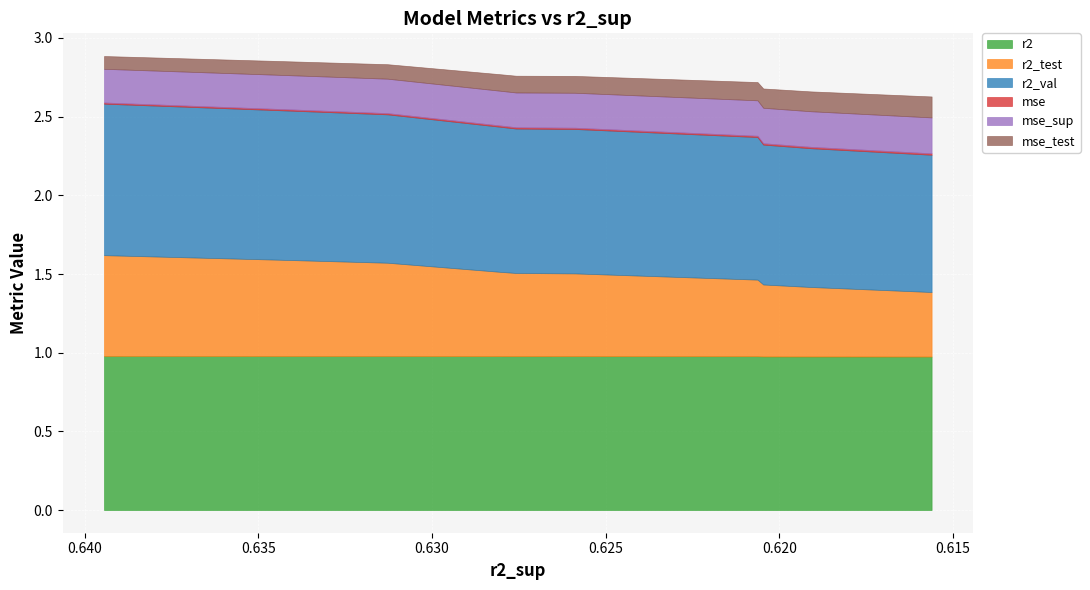

The mse_test series shows 0.1 at model_4_19_7. True or false?

True